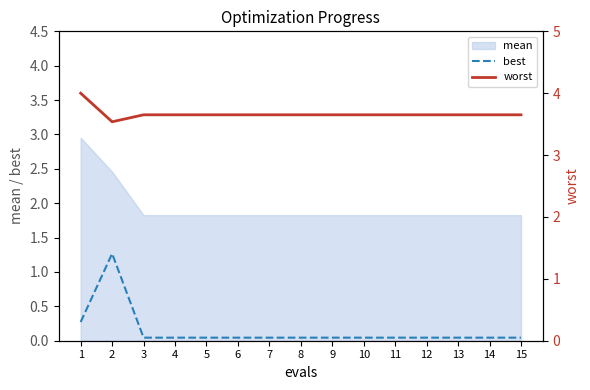

True or false: best has a value of 0.0 at 7.

True